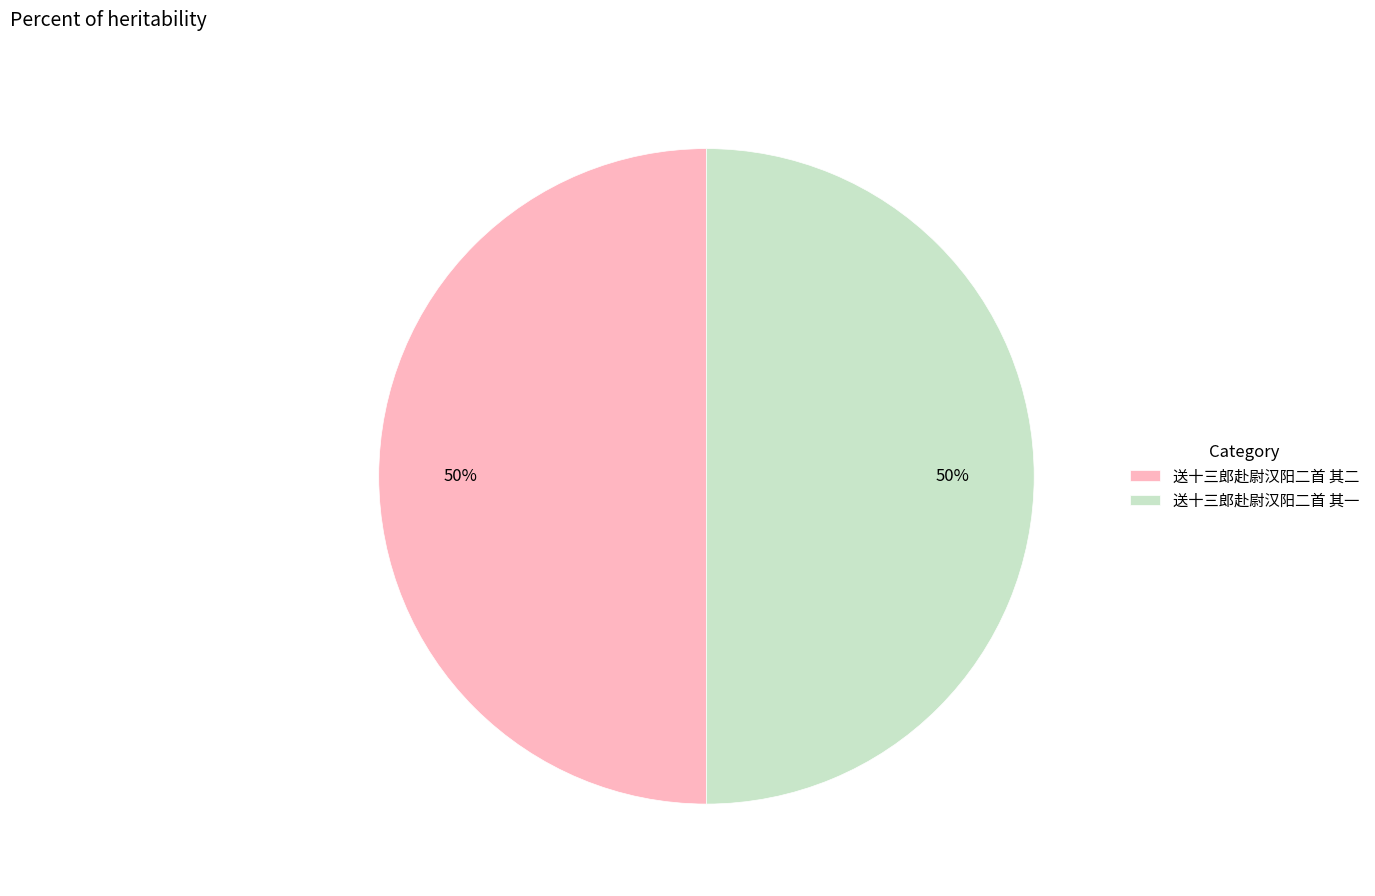

To the nearest percent, what percentage of the pie is 送十三郎赴尉汉阳二首 其二?

50%